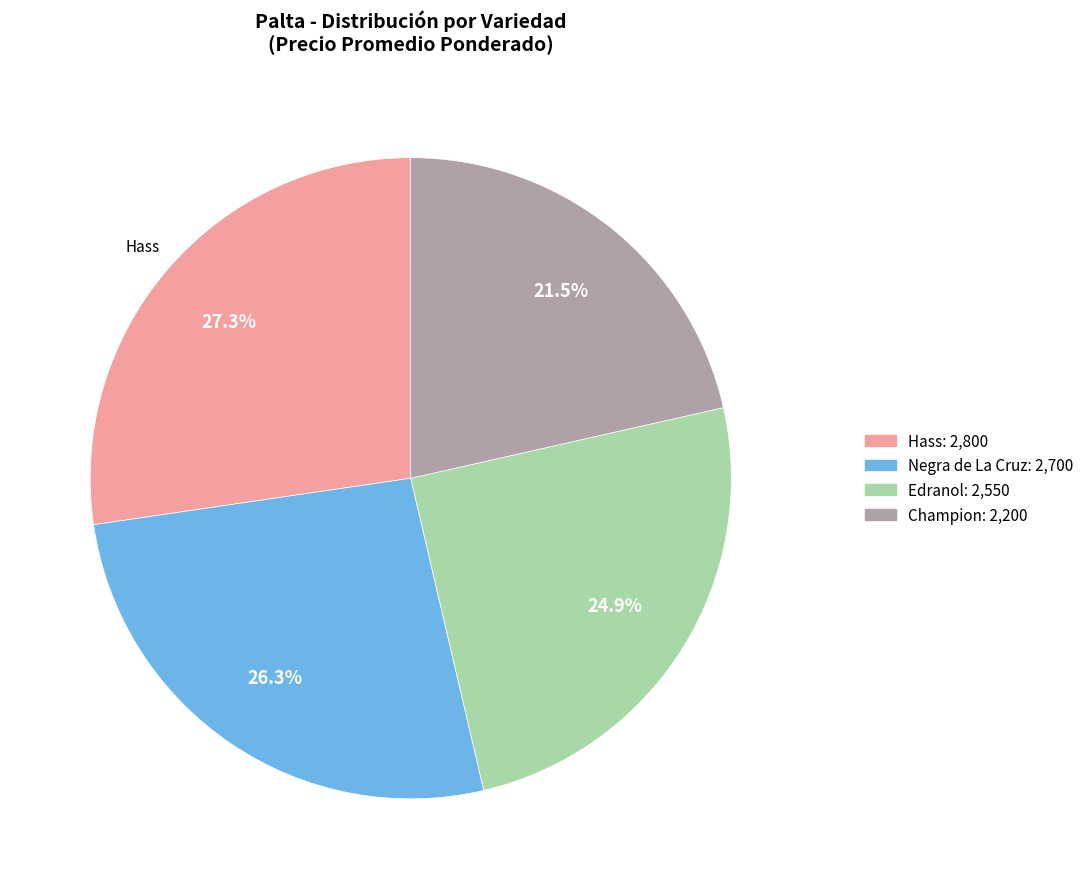

True or false: Hass accounts for 34% of the total.

False